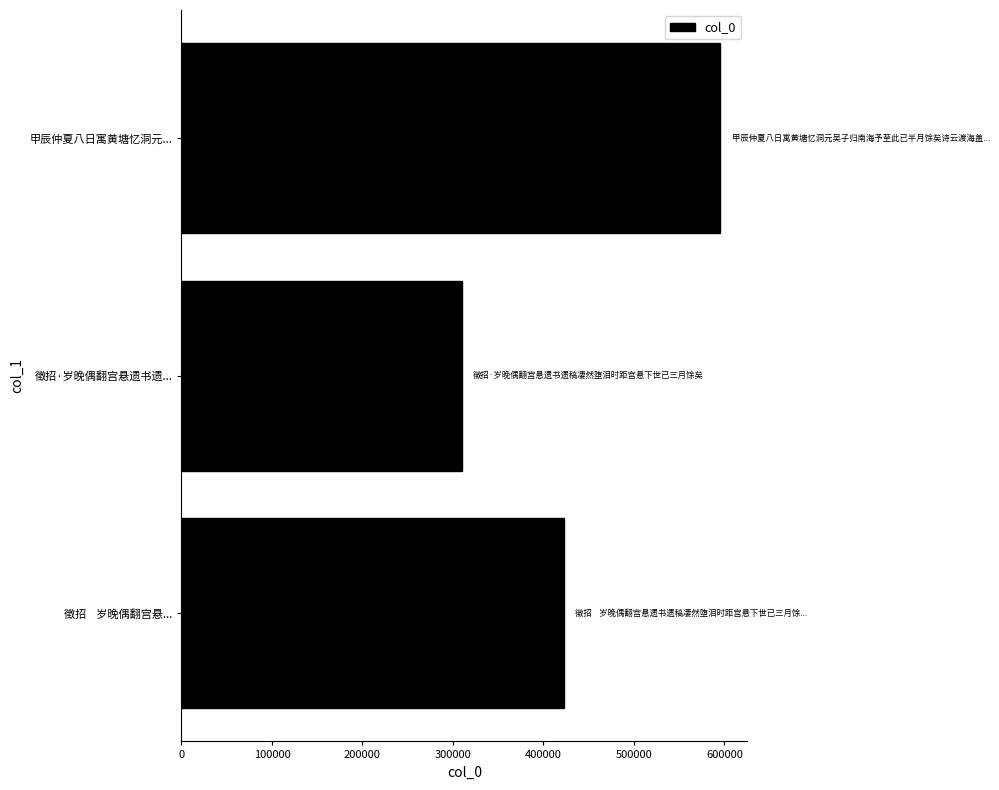

True or false: the data shows 496167 at 徵招·岁晚偶翻宫悬遗书遗....

False